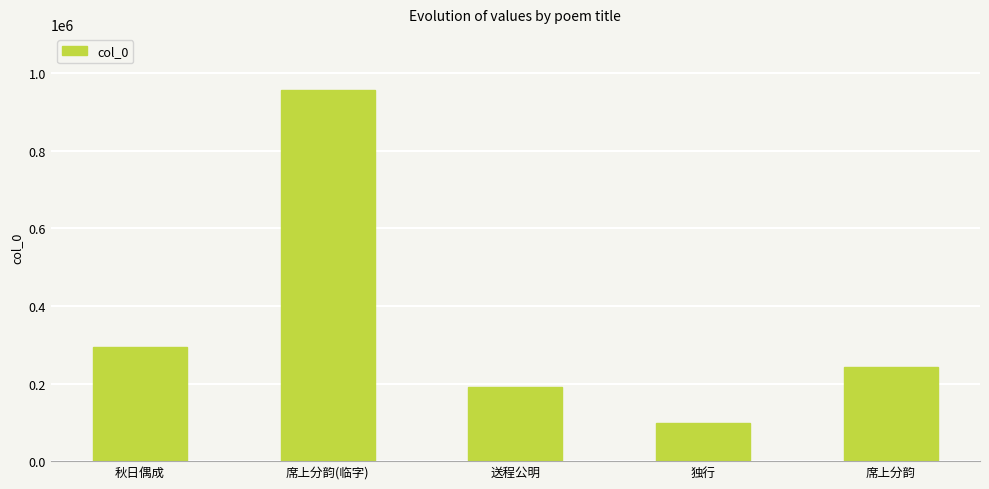

How many data points does each series have?

5